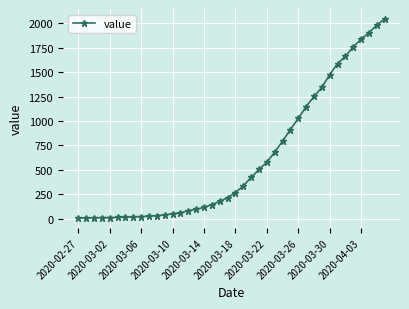

What is the greatest value displayed?

2046